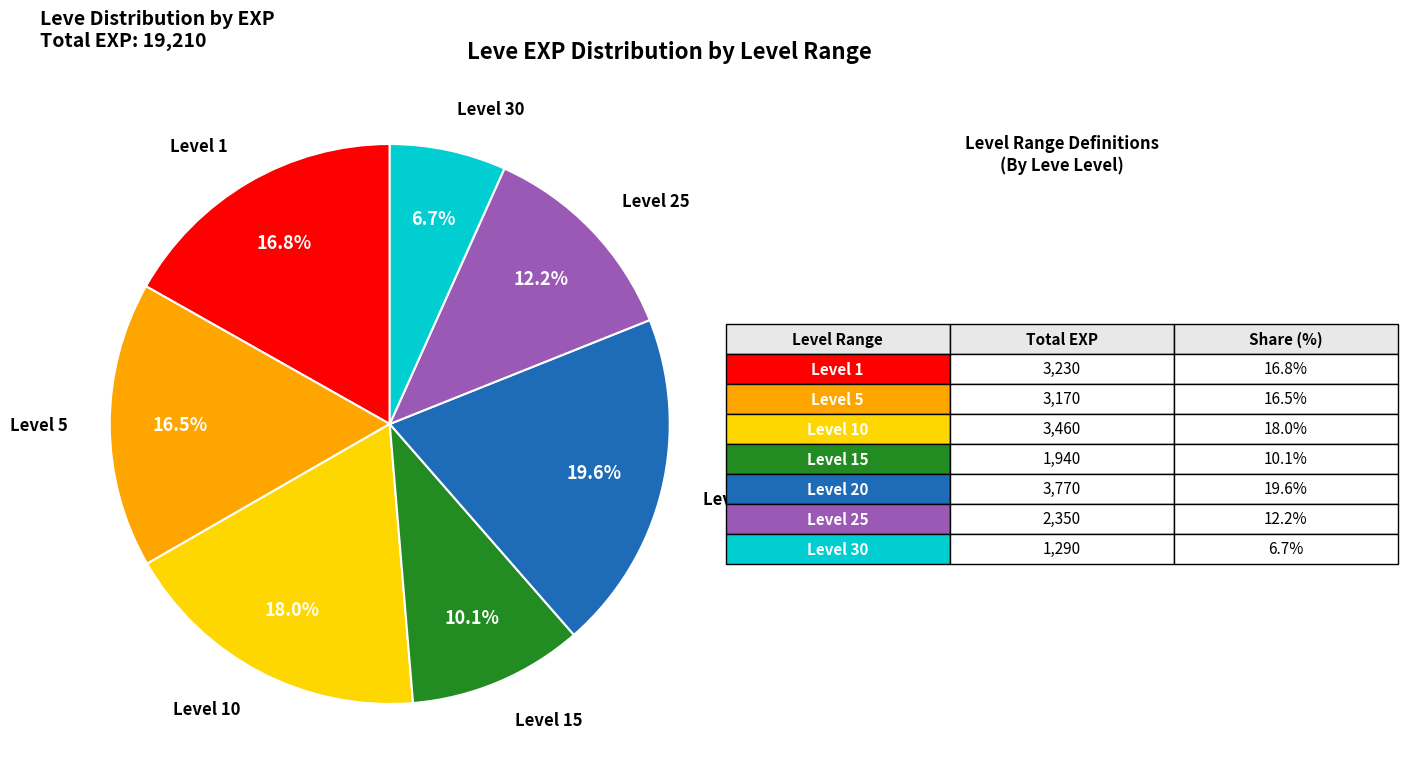

Is there a majority slice in this chart?

No